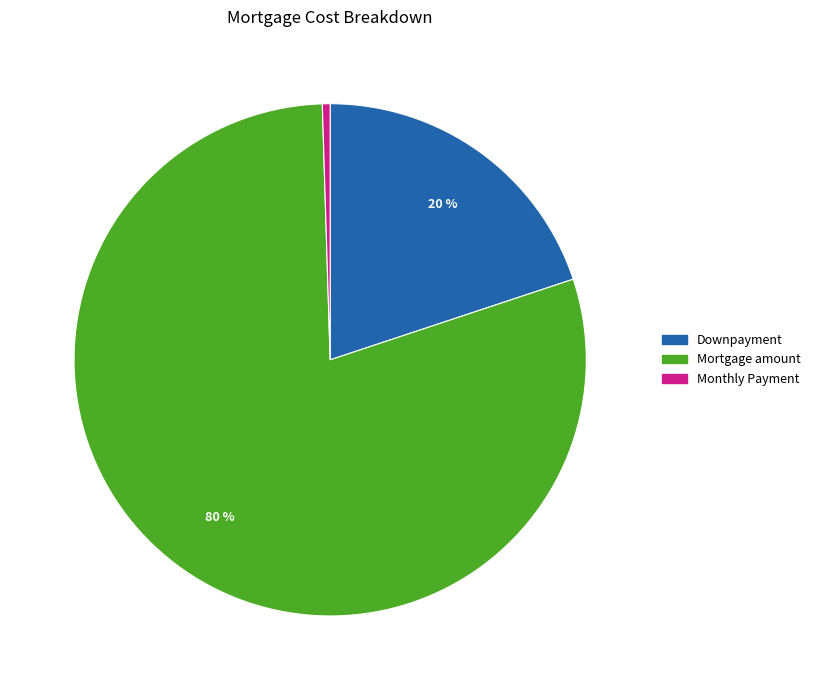

Count the number of slices in the pie.

3